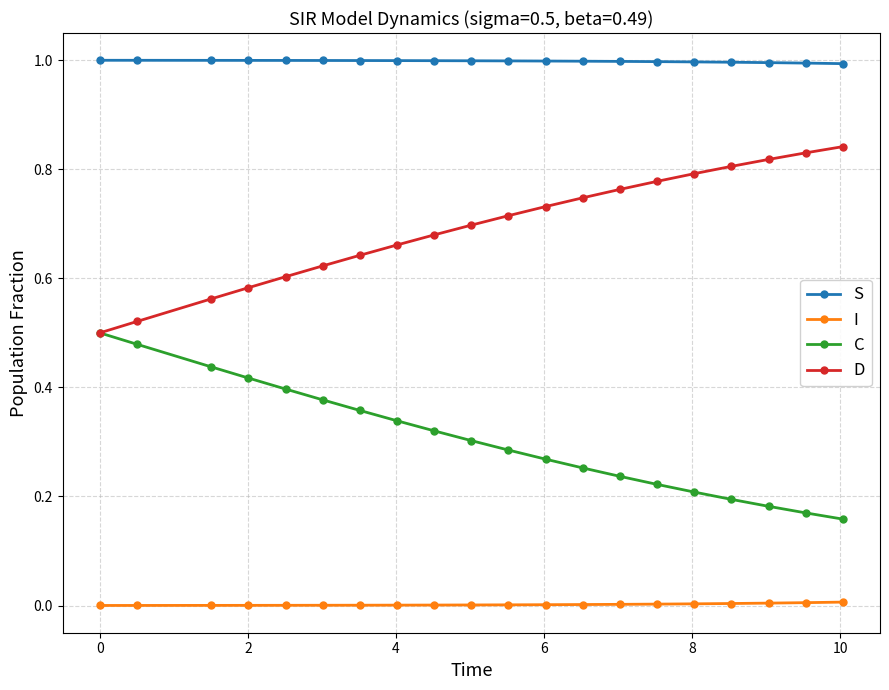

True or false: D and S cross at least once.

False